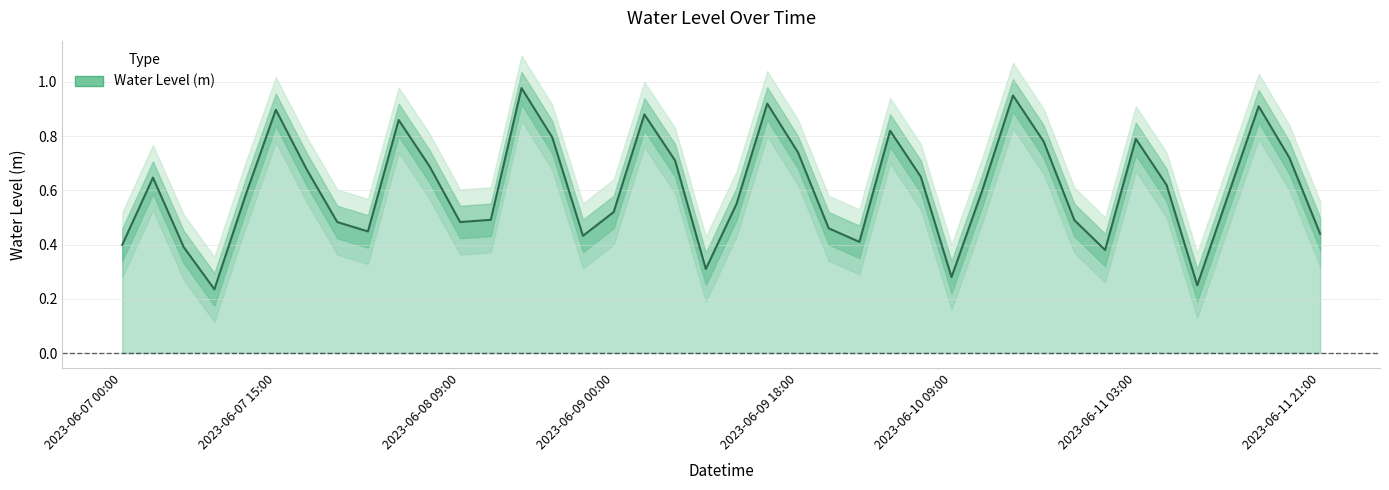

Where is the data nearest to the value 0?

2023-06-07 09:00